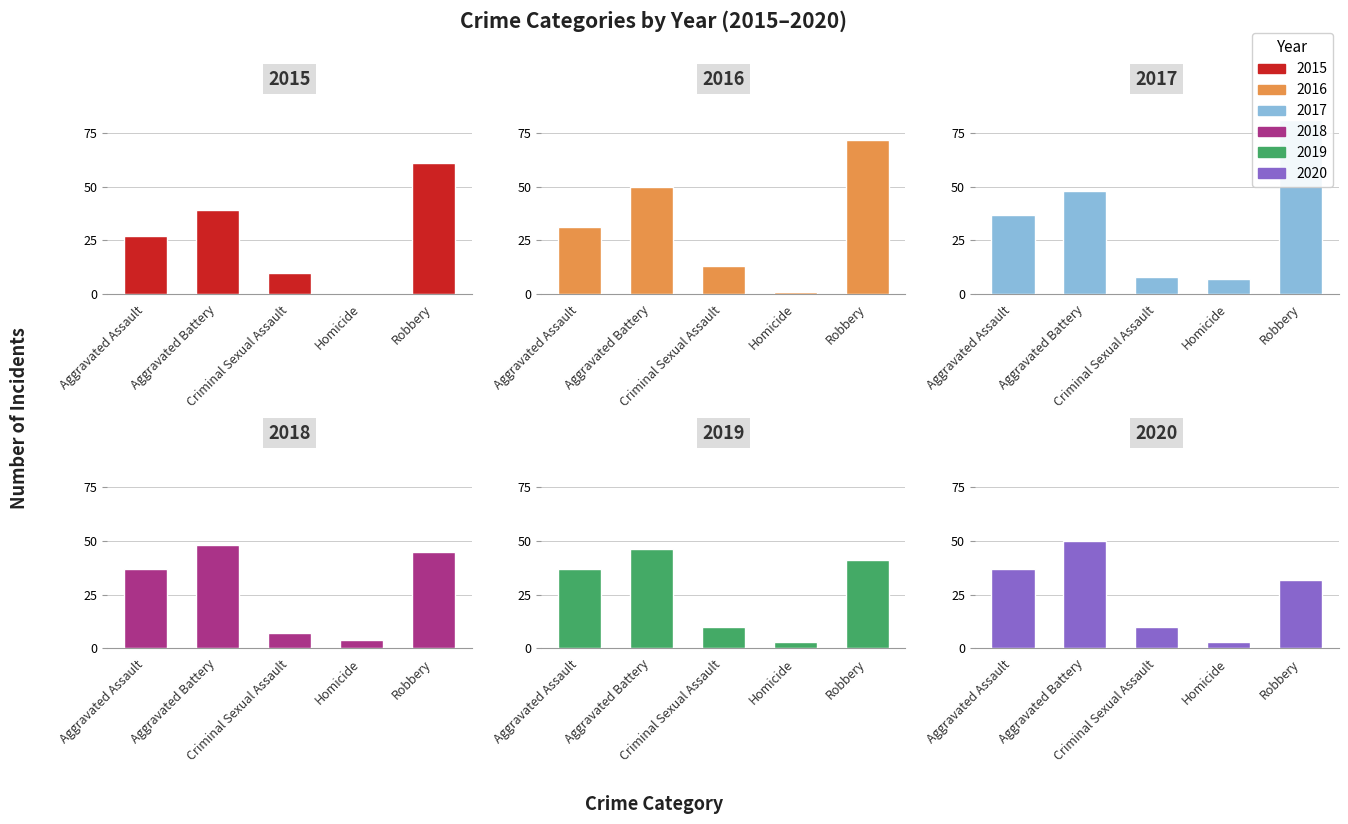

What is the average value of the 2020 series?

26